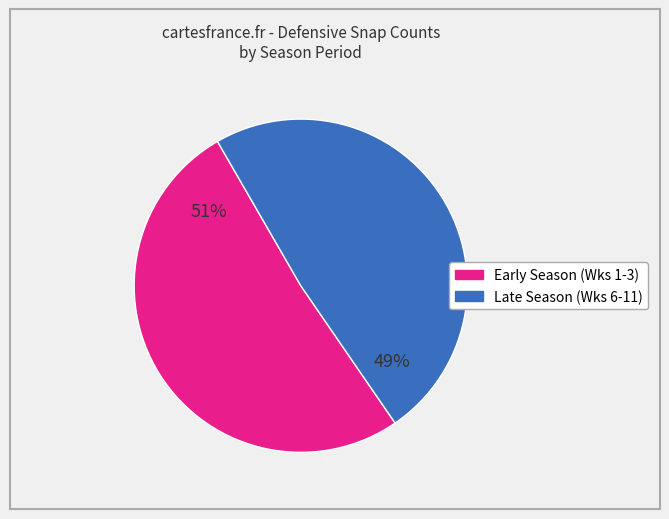

To the nearest percent, what is the average slice percentage?

50%